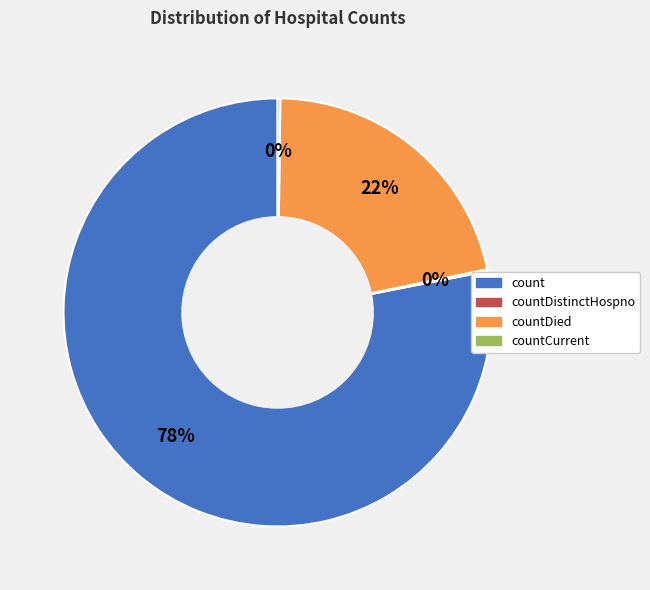

To the nearest percent, what is the difference between the largest and smallest slice percentages?

78%